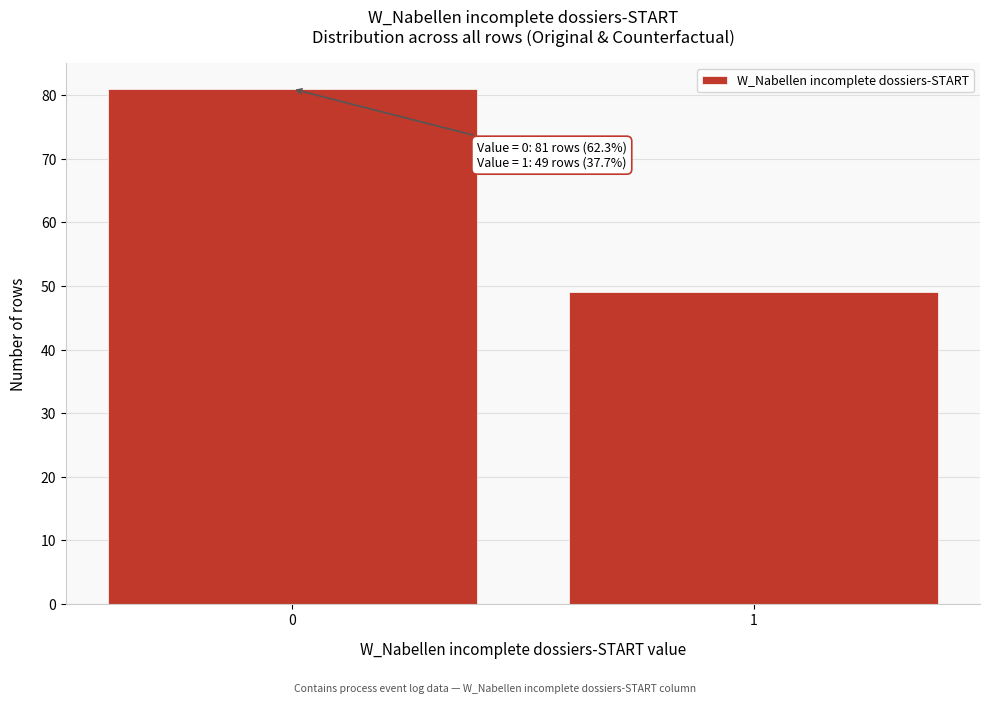

Reading left to right, list all the values displayed in this chart.

0=81	1=49